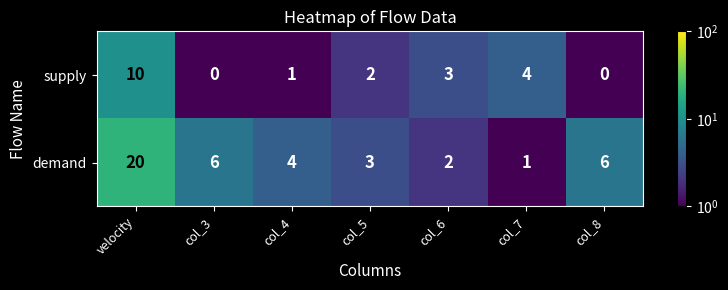

What is the greatest value displayed?

20